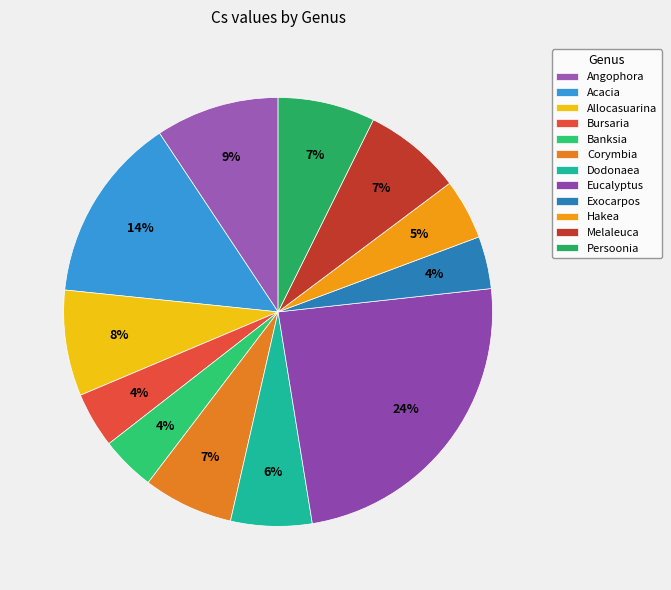

Is there any slice that represents more than half of the pie?

No